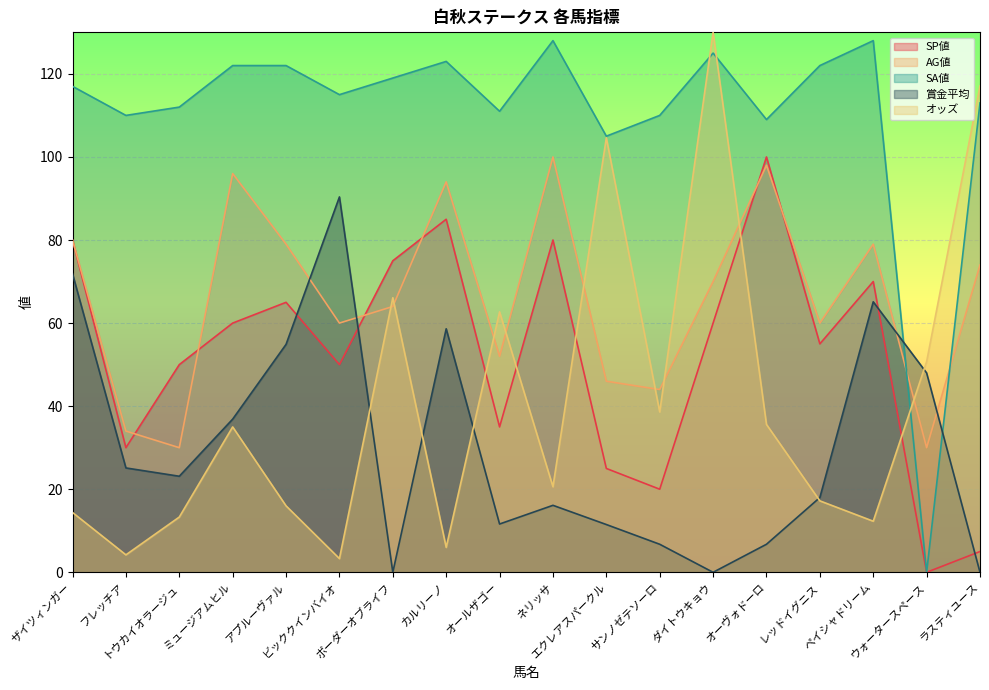

What is the label of the 15th point from the right?

ミュージアムヒル